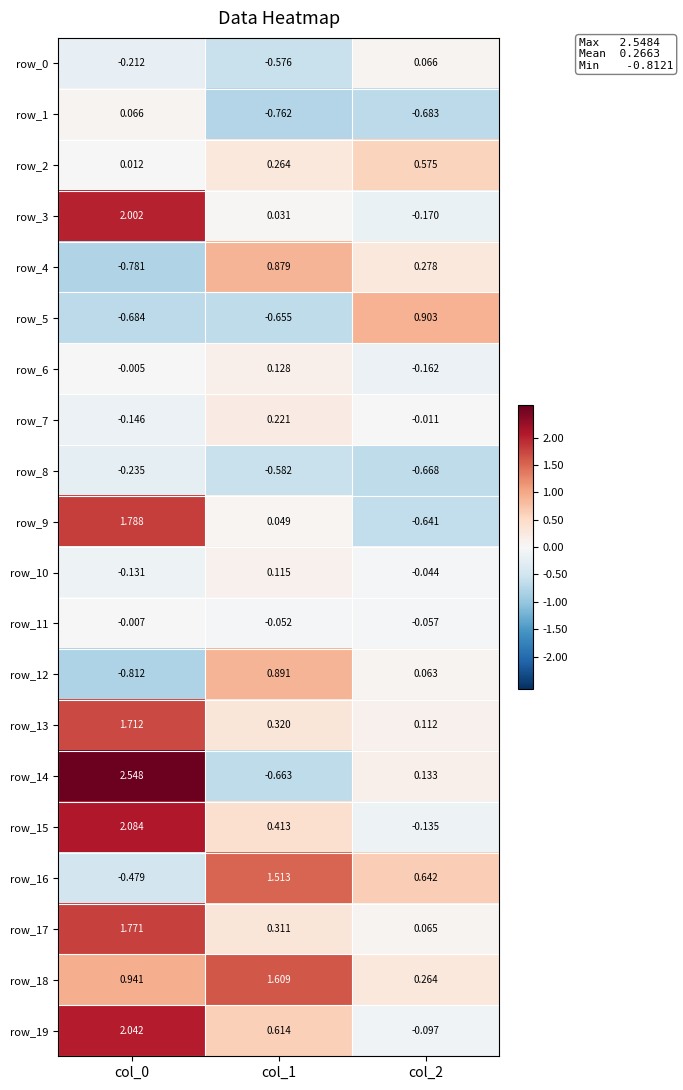

At col_1, list the series in order from largest to smallest.

row_18, row_16, row_12, row_4, row_19, row_15, row_13, row_17, row_2, row_7, row_6, row_10, row_9, row_3, row_11, row_0, row_8, row_5, row_14, row_1